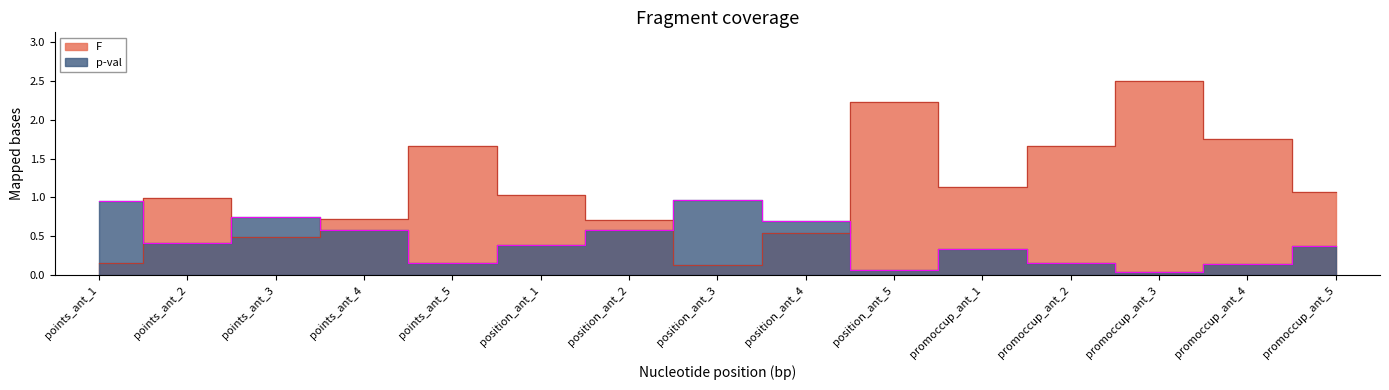

Which category has the lowest value in the p-val series?

promoccup_ant_3